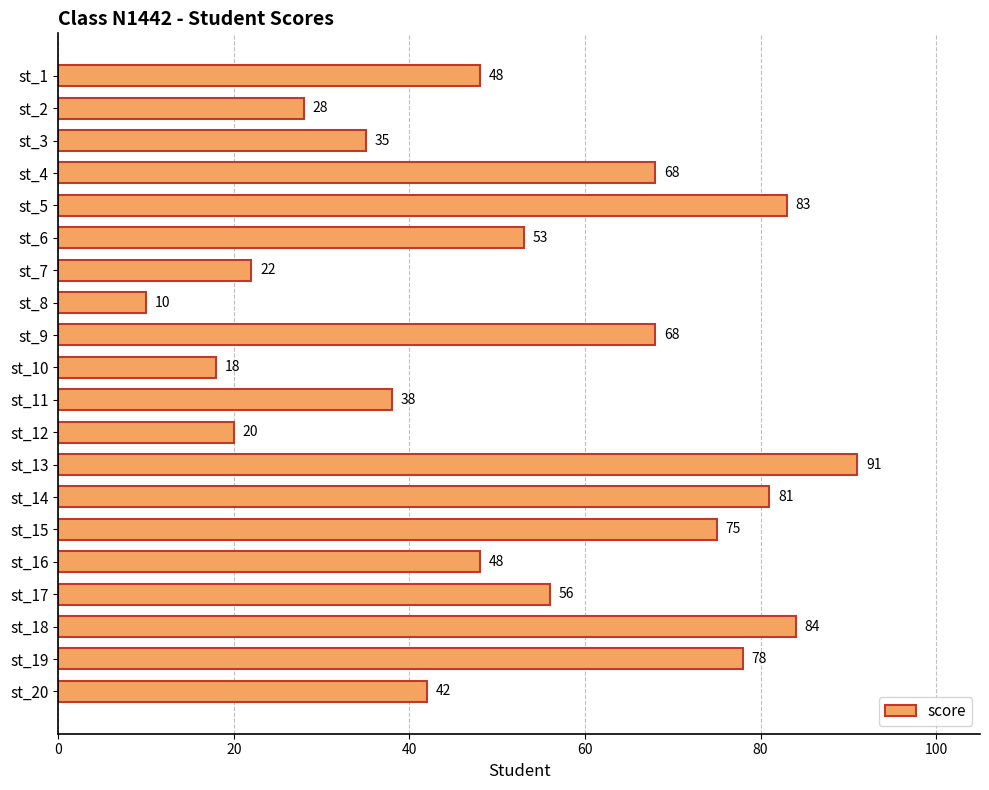

Is it true that the value at st_17 is 97?

False